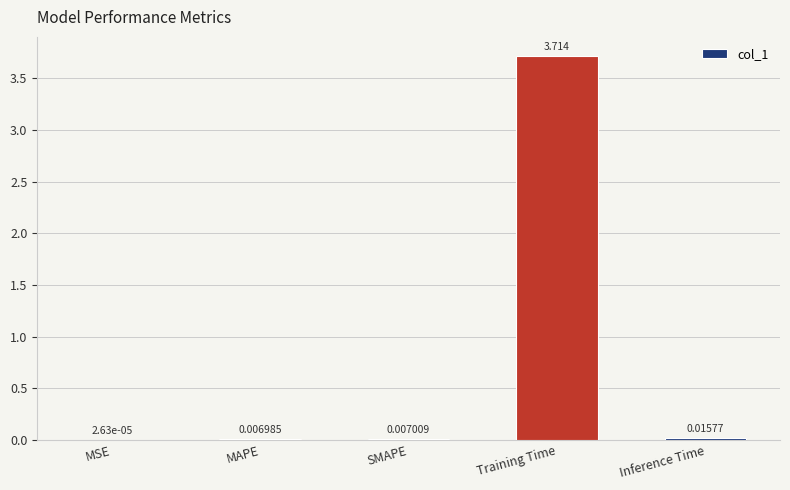

Which has a higher value, MAPE or SMAPE?

SMAPE